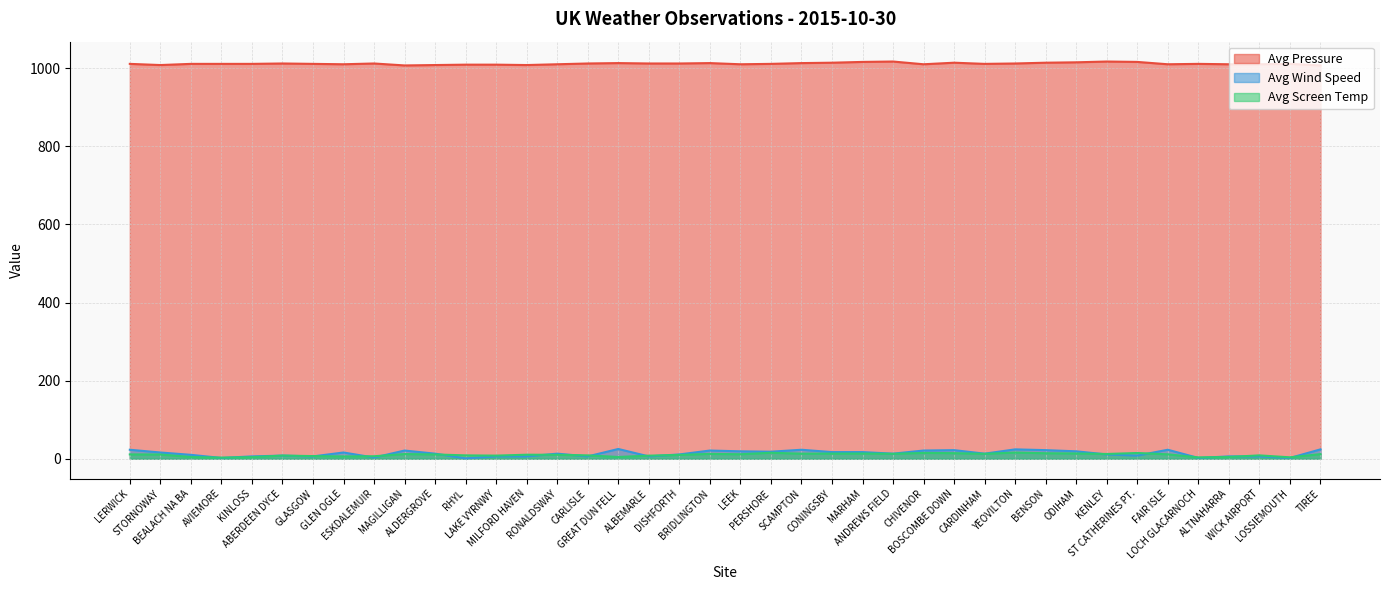

What are all the series names shown in the legend?

Avg Pressure, Avg Wind Speed, Avg Screen Temp